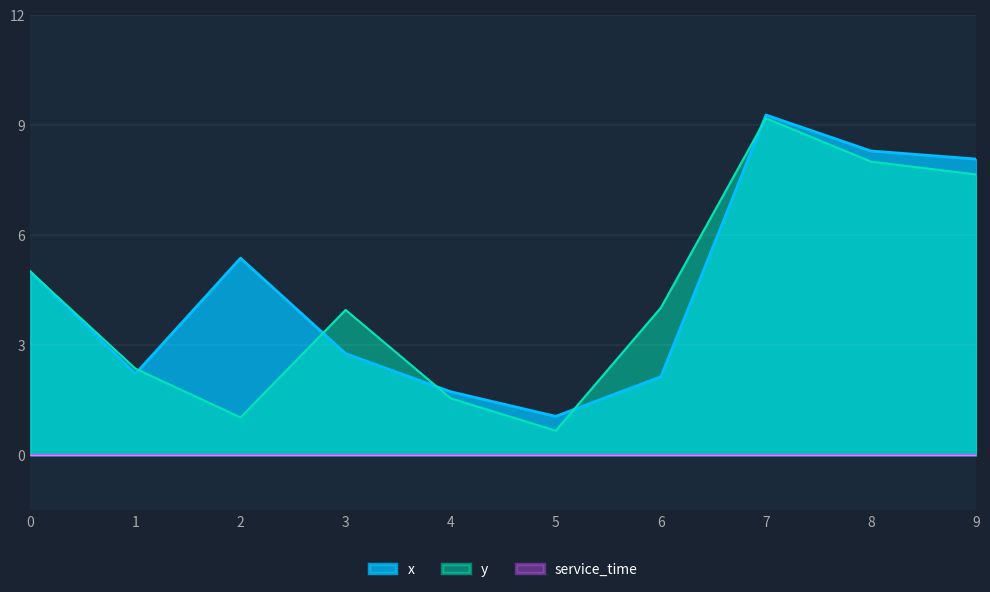

Which series ends up on top after the final intersection of y and x?

x